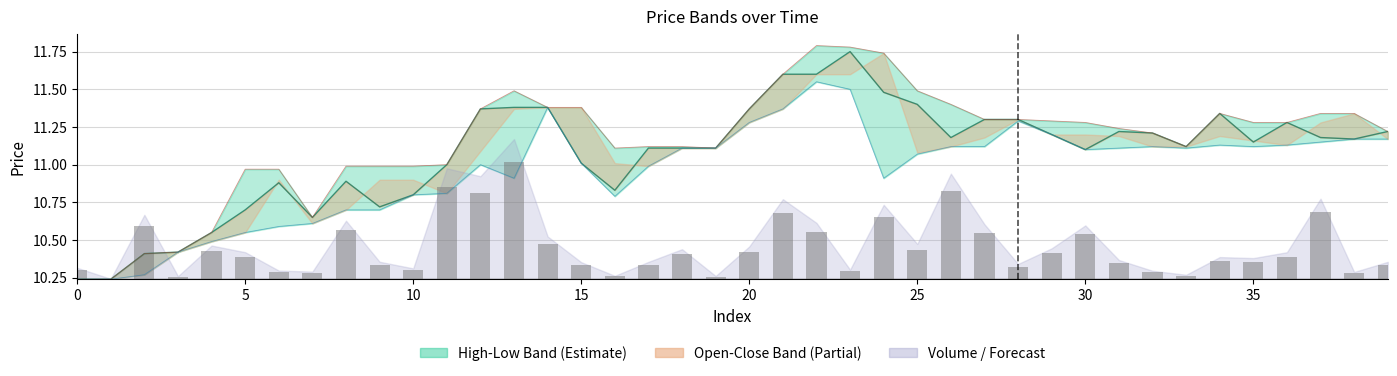

At which category is the sum across all series the highest?

22